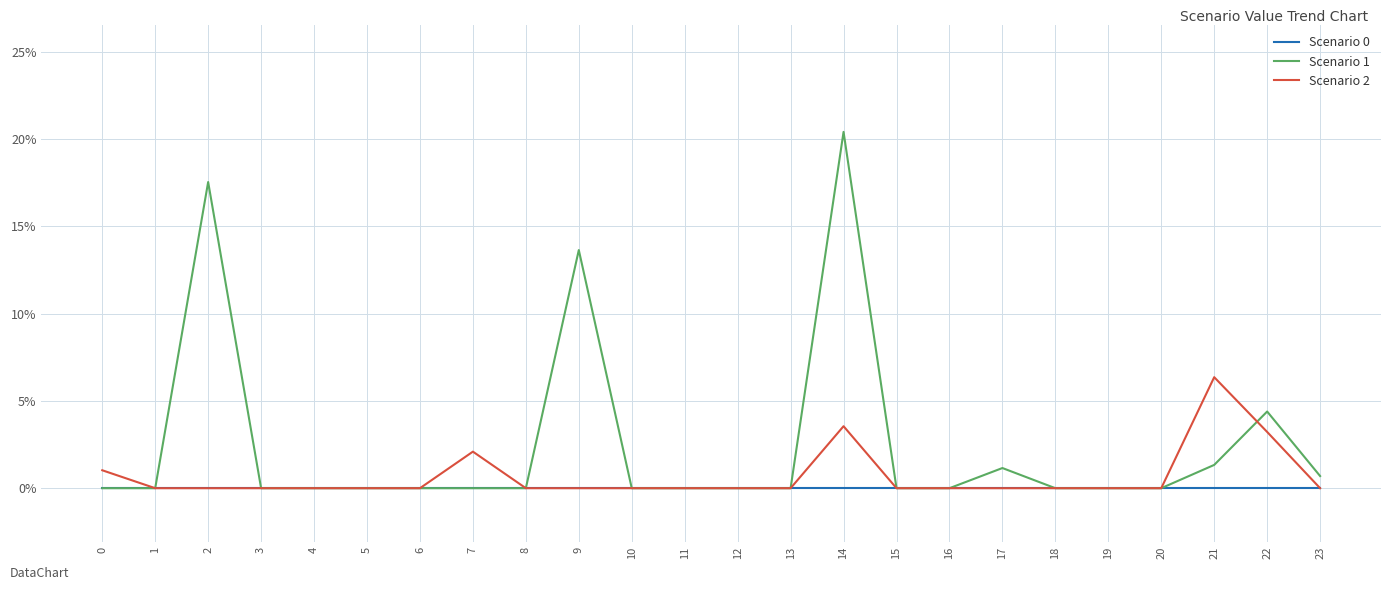

The Scenario 2 series shows -0.0 at 10. True or false?

False